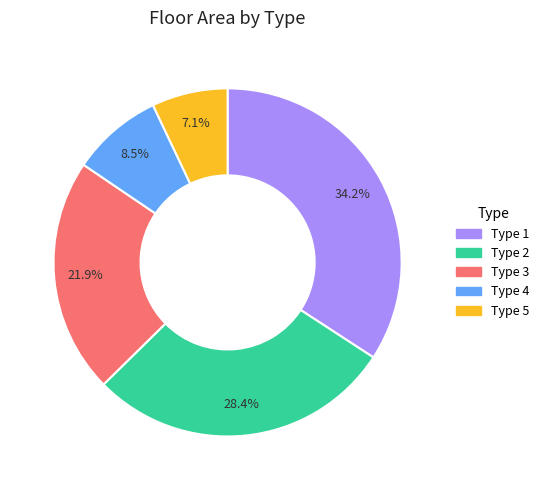

Which category has the smallest portion of the pie?

Type 5